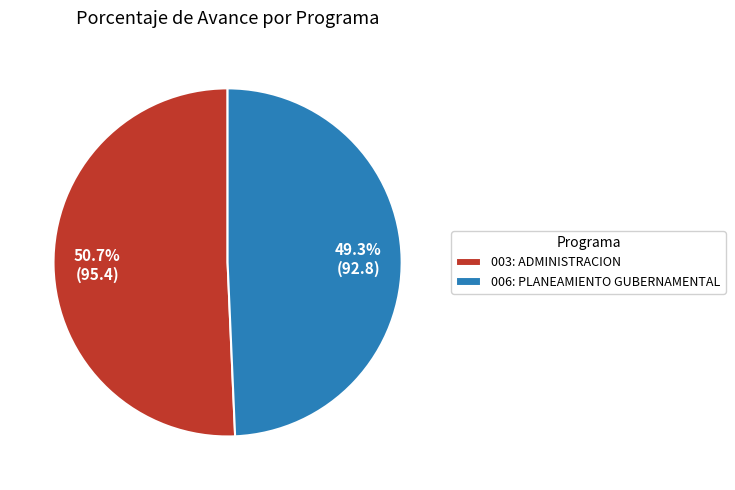

What percentage is NOT represented by 006: PLANEAMIENTO GUBERNAMENTAL?

50.7%